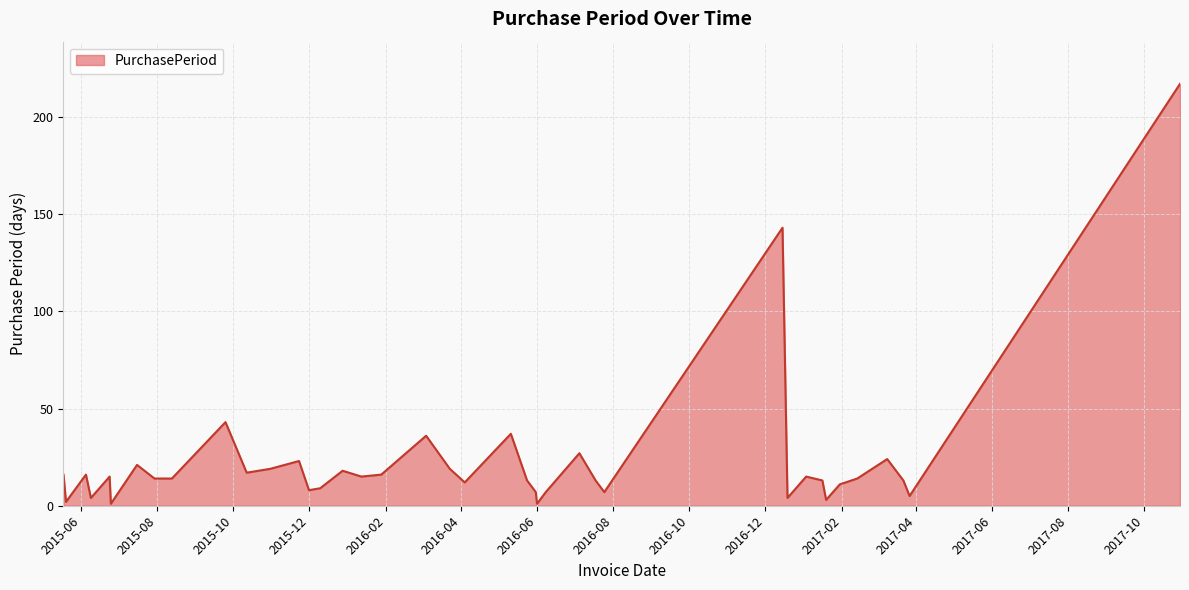

Reading right to left, extract all data points from this chart.

217	5	13	24	14	11	3	13	15	4	143	7	13	27	7	1	7	13	37	12	19	36	16	15	18	9	8	23	19	17	43	14	14	21	1	15	4	16	2	16